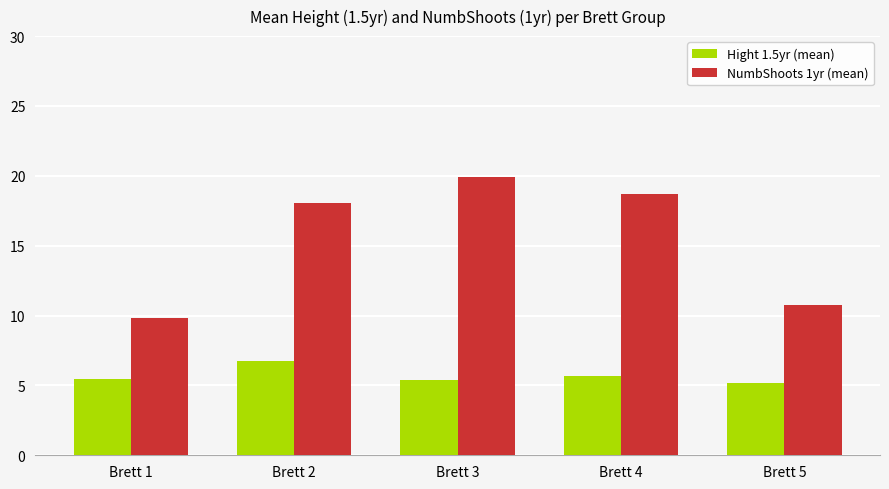

Count the number of data series in this chart.

2